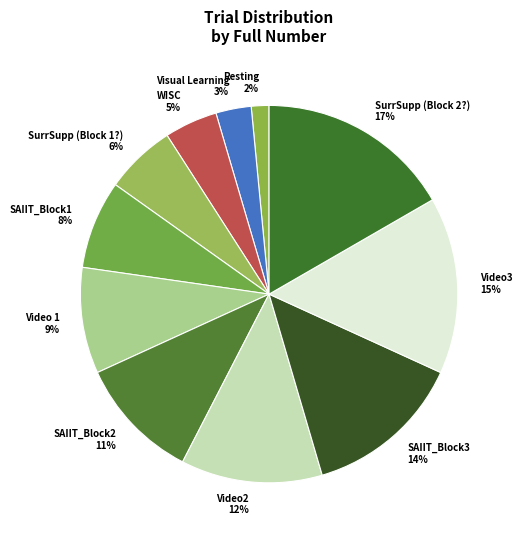

What is the largest slice in the pie chart?

SurrSupp (Block 2?)